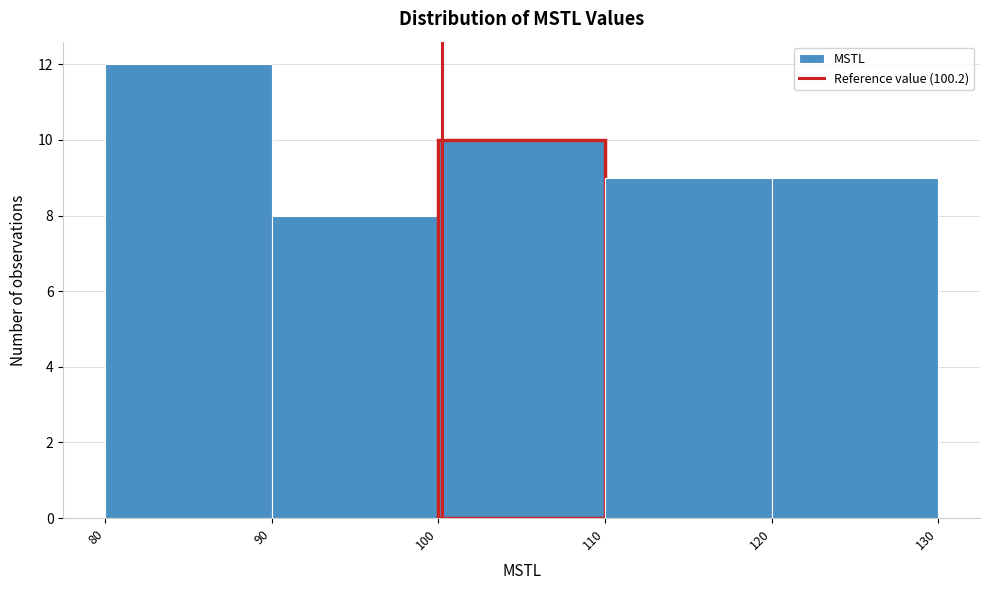

Reading left to right, list every bar in this chart as the range it spans on the x-axis followed by its height. The values are not printed on the chart, so give them approximately, as read against the axis.

80 to 90: 12
90 to 100: 8
100 to 110: 10
110 to 120: 9
120 to 130: 9